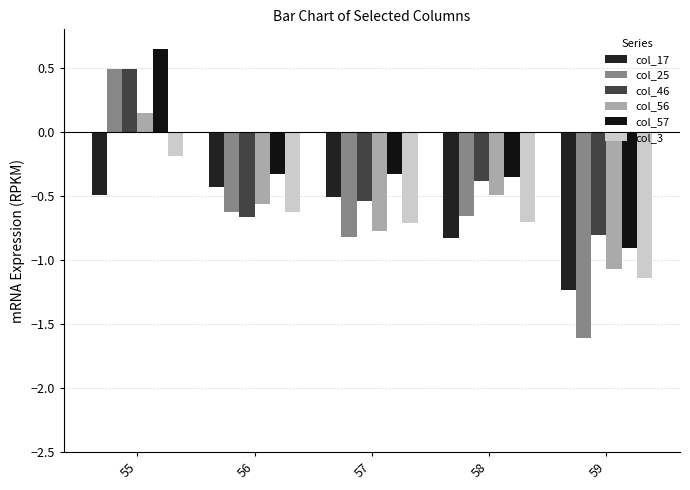

Is it true that col_56 equals 0.2 at 55?

False